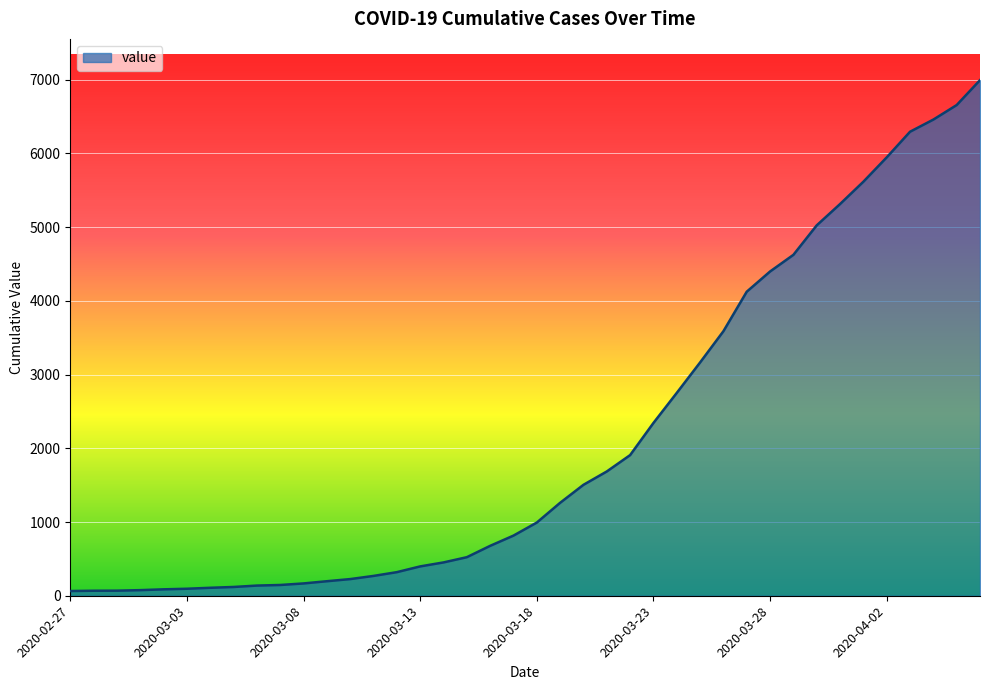

What is the greatest value displayed?

6995